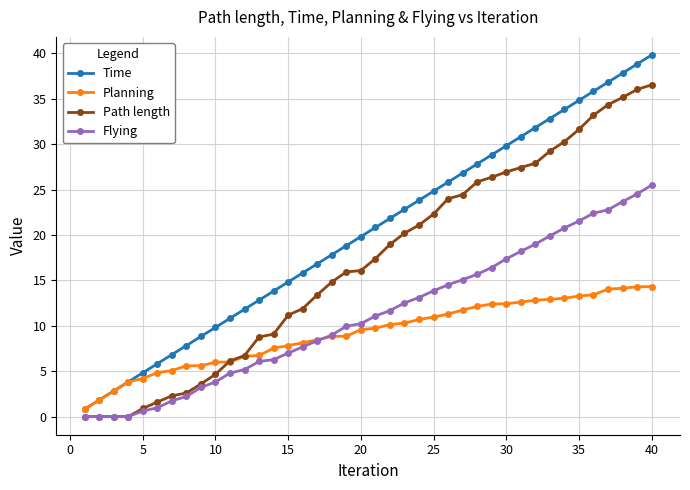

Which series has the largest range (max minus min)?

Time